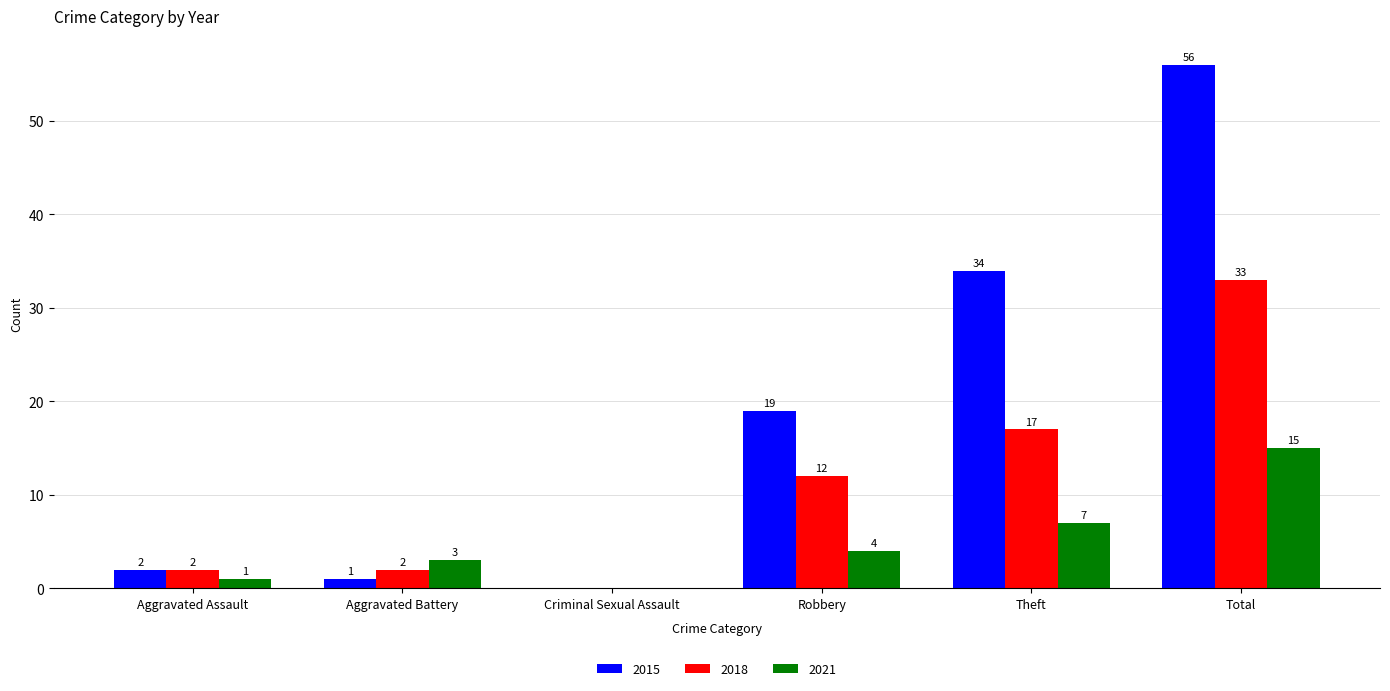

Which category has the highest value in the 2015 series?

Total